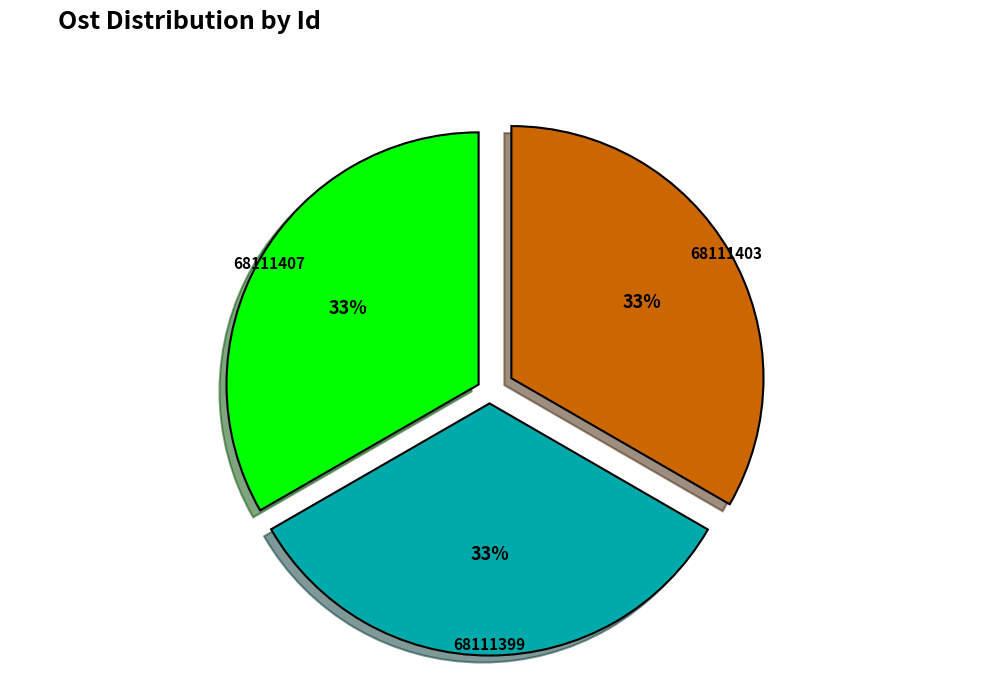

Combined, do 68111399 and 68111407 account for over 50%?

Yes